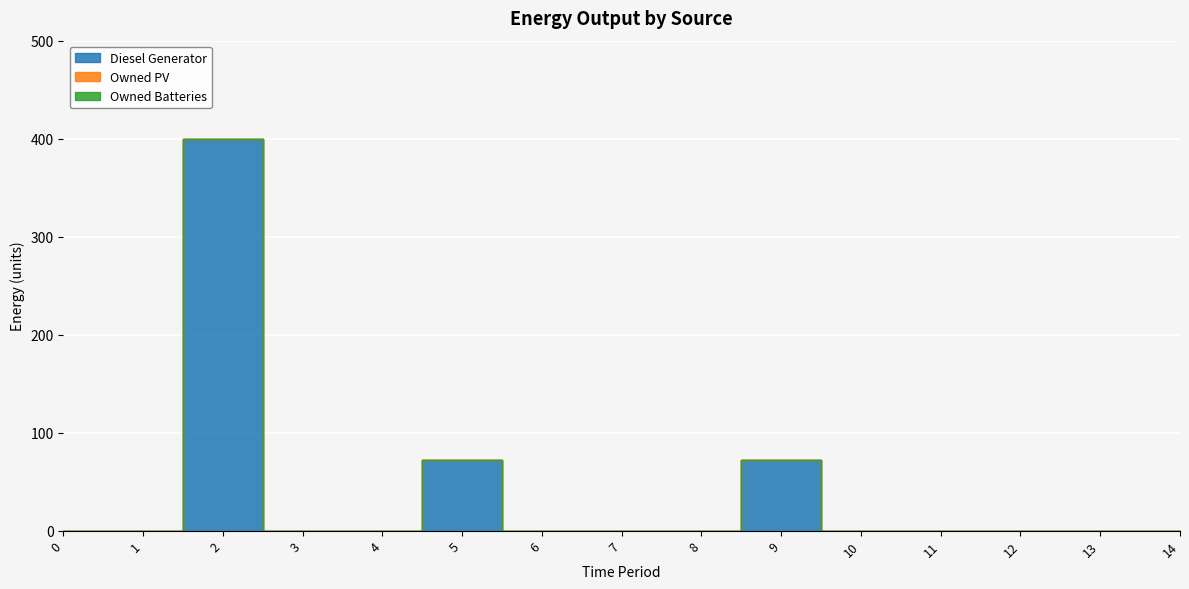

How many data points does each series have?

15